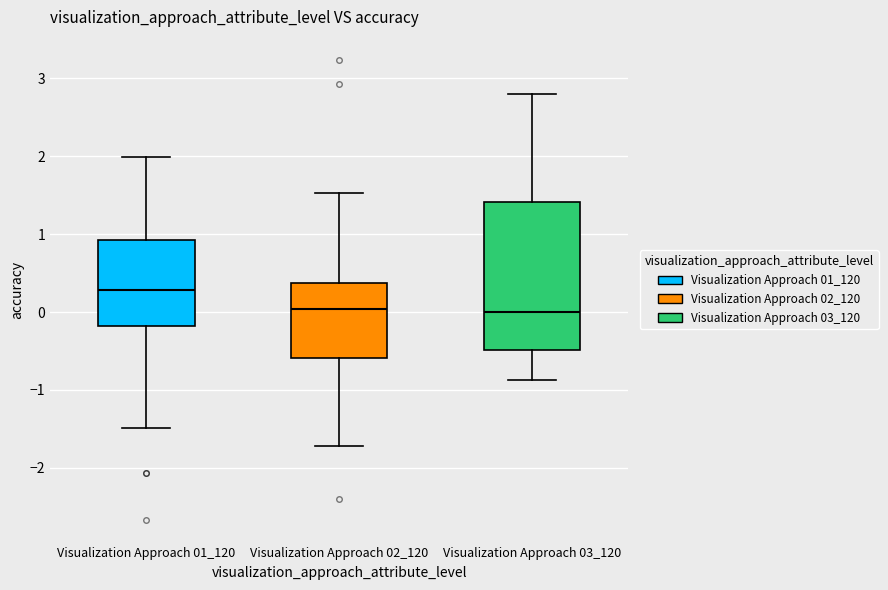

Reading left to right, read every box against the y-axis: the position of its median line, the range the box covers, and the ends of its whiskers. The values are not printed on the chart, so give them approximately, as read against the axis.

Visualization Approach 01_120: median 0.3, box -0.2 to 0.9, whiskers -1.5 to 2.0
Visualization Approach 02_120: median 0.0, box -0.6 to 0.4, whiskers -1.7 to 1.5
Visualization Approach 03_120: median 0.0, box -0.5 to 1.4, whiskers -0.9 to 2.8